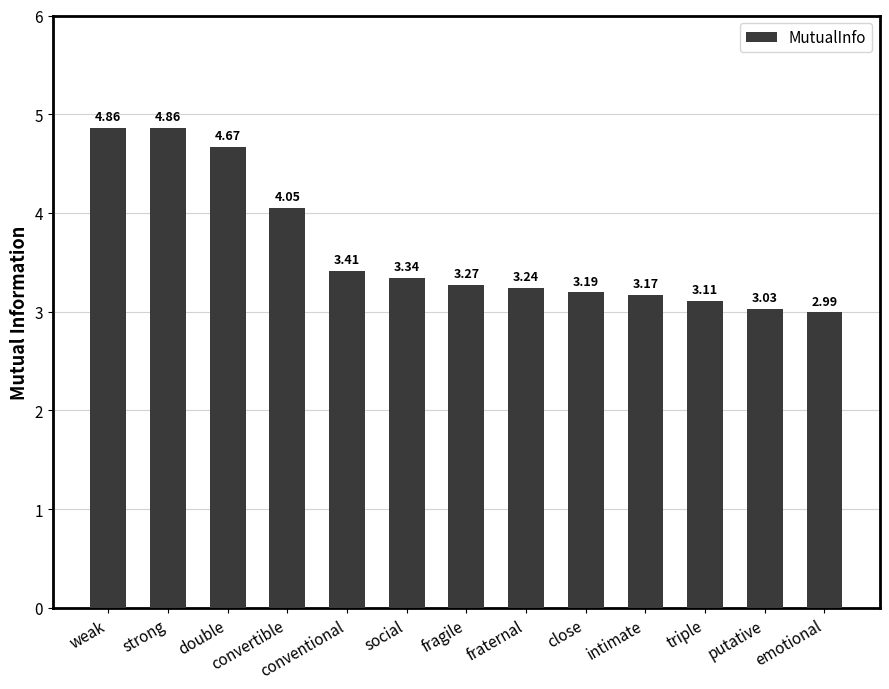

What is the label of the 4th bar from the right?

intimate